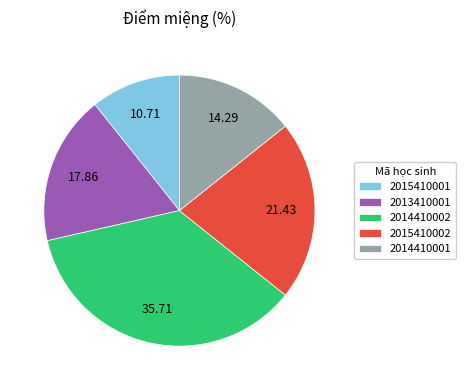

True or false: 2015410001 accounts for 1% of the total.

False